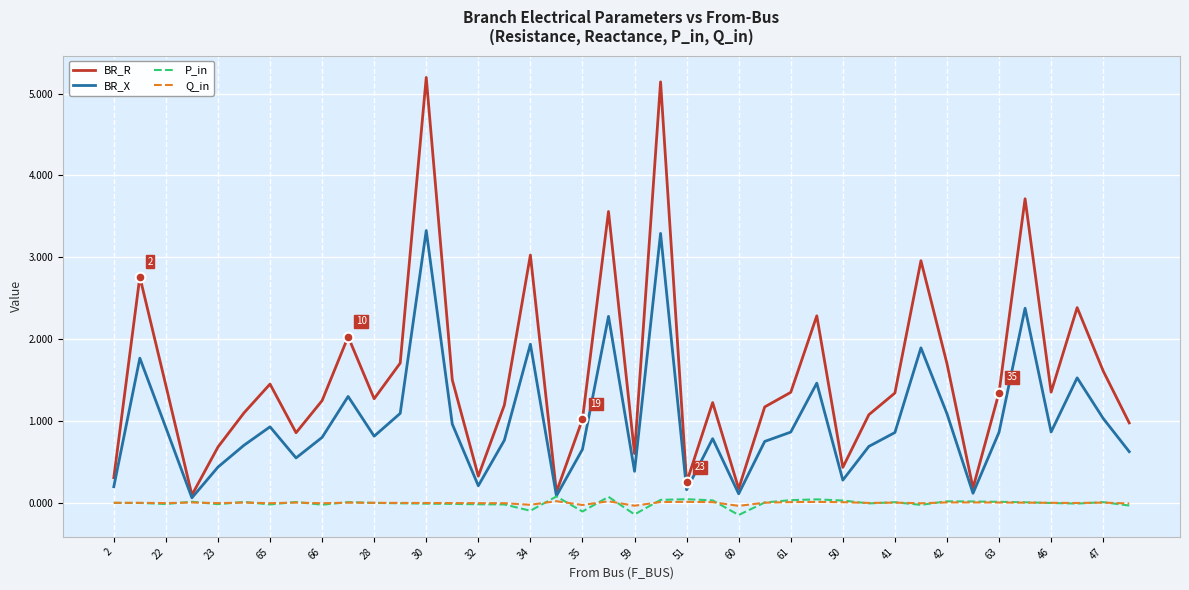

What is the average value of the BR_X series?

1.0